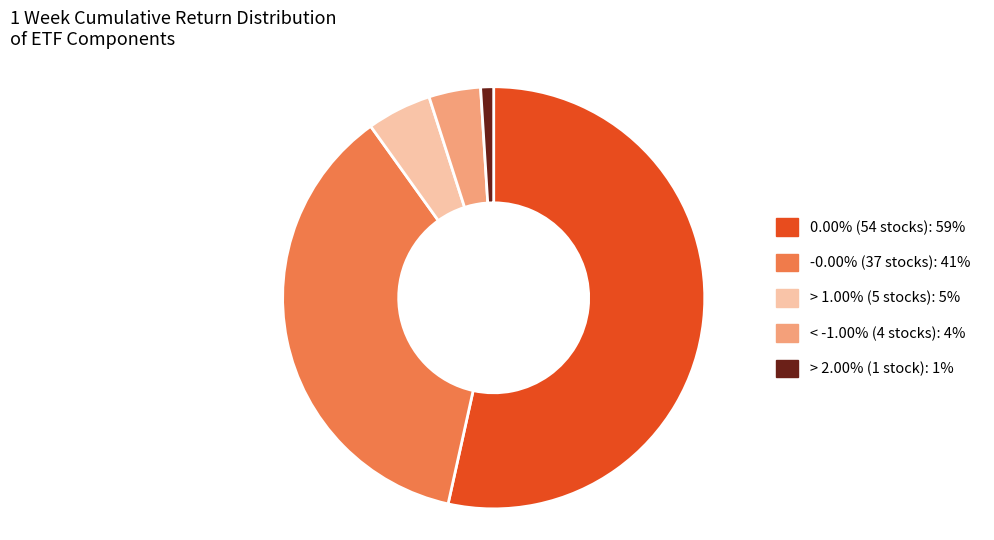

Combined, do < -1.00% and 0.00% account for over 50%?

Yes